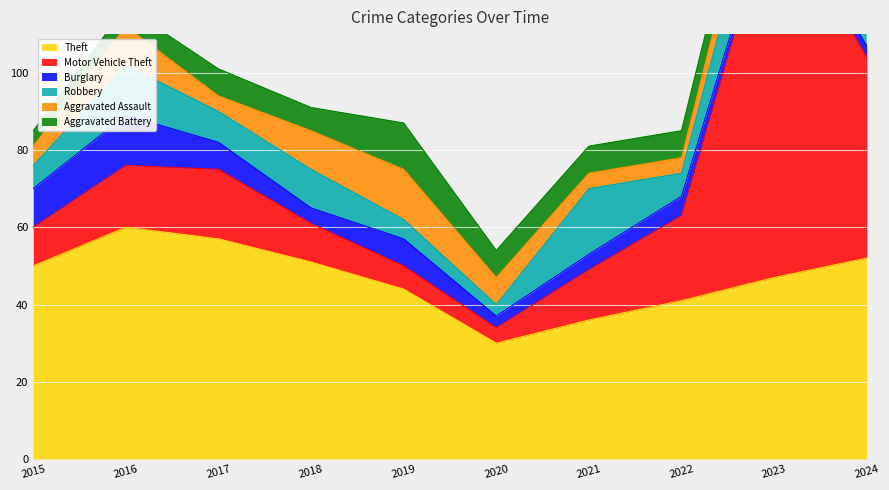

Where is the first local minimum for Aggravated Assault?

2017